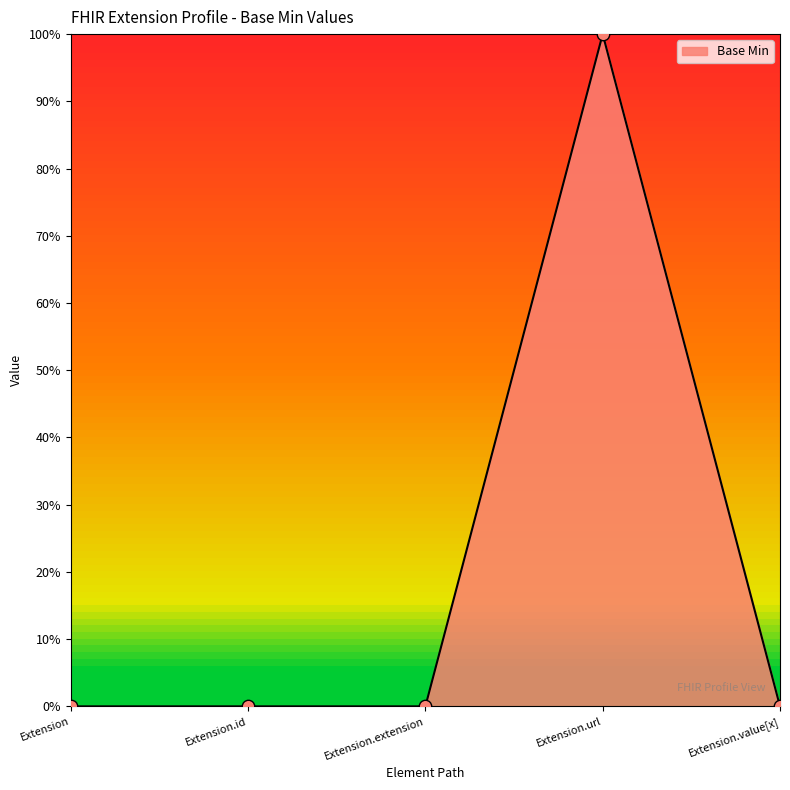

Does the chart have visible grid lines?

No